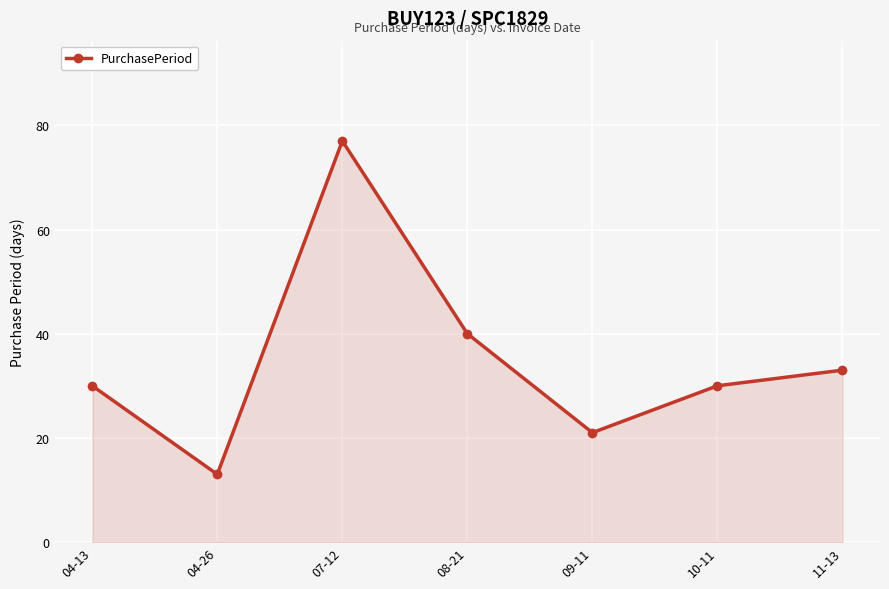

Reading left to right, what are all the values shown in this chart?

04-13=30	04-26=13	07-12=77	08-21=40	09-11=21	10-11=30	11-13=33